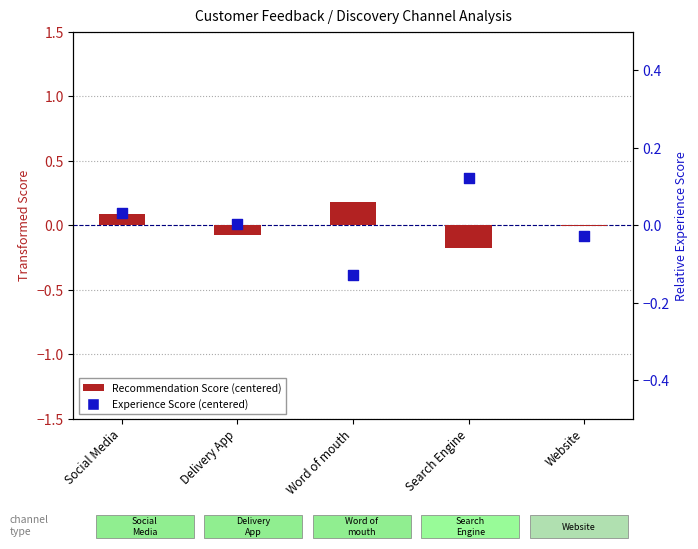

Which series has the largest Y range (max minus min)?

How likely are you to recommend us?